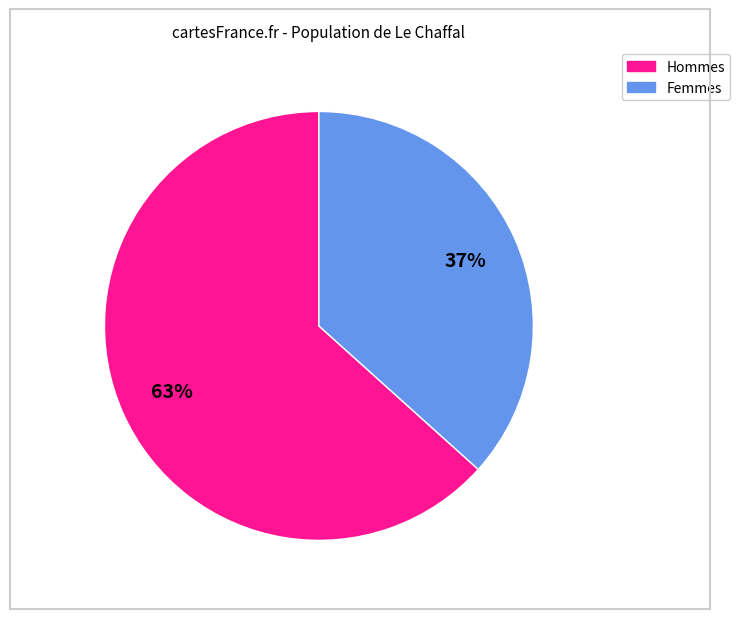

To the nearest percent, what is the average slice percentage?

50%